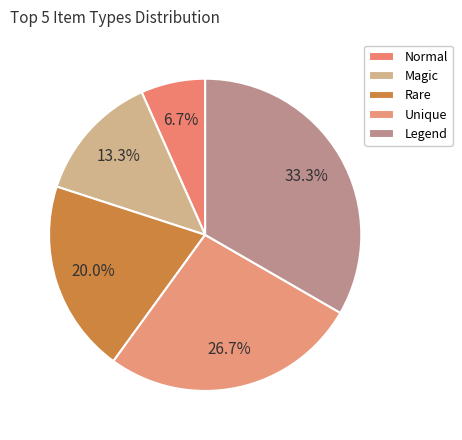

True or false: Normal accounts for 7% of the total.

True